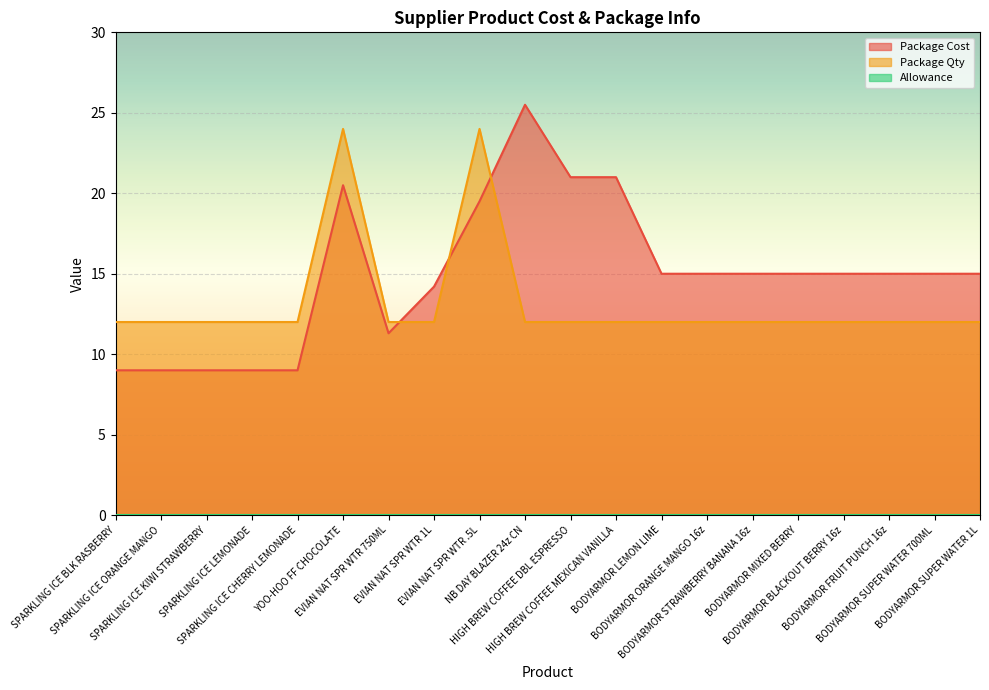

What is the value of the Package Qty point at the 18th from the left?

12.0